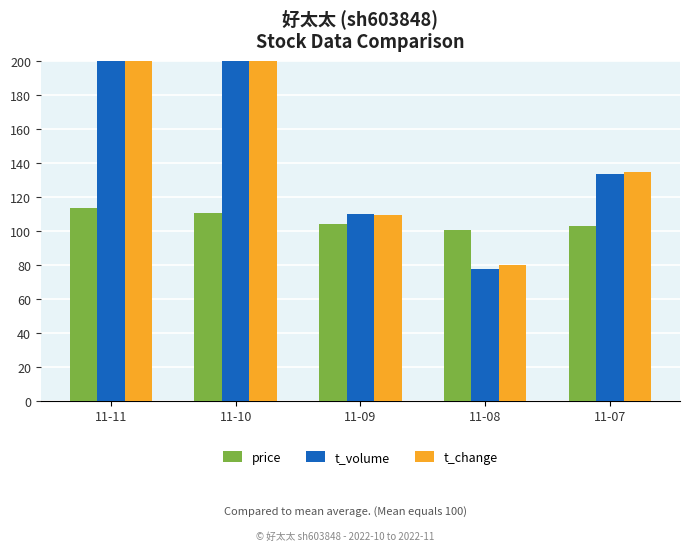

Rank the series by their maximum value, from highest to lowest.

t_volume, t_change, price